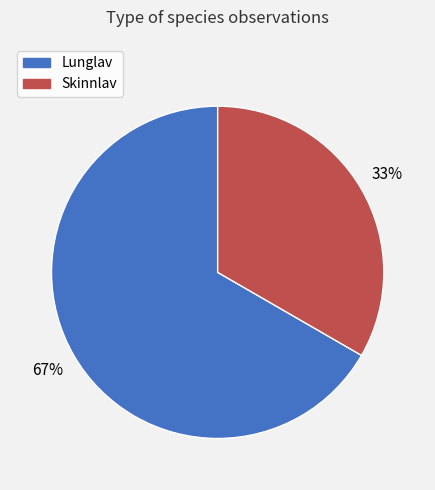

Which slice is the largest?

Lunglav